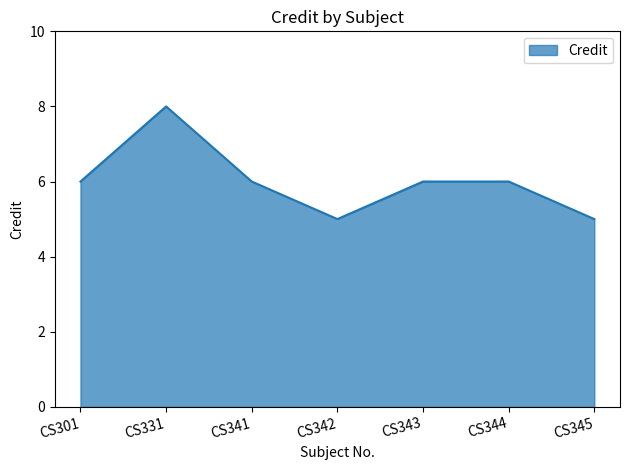

What value does the data have at CS342?

5